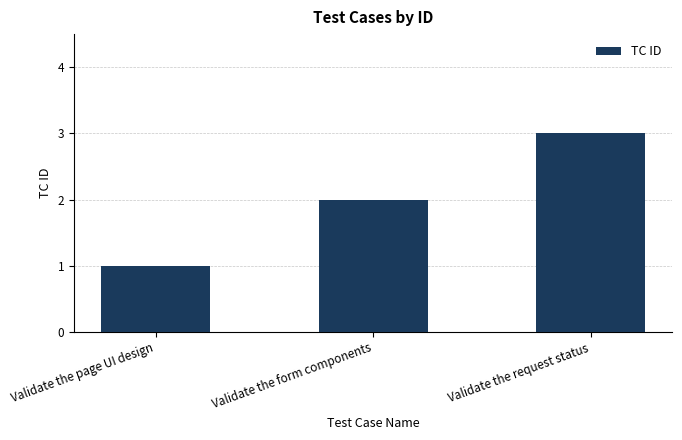

The value at Validate the page UI design is 0. True or false?

False